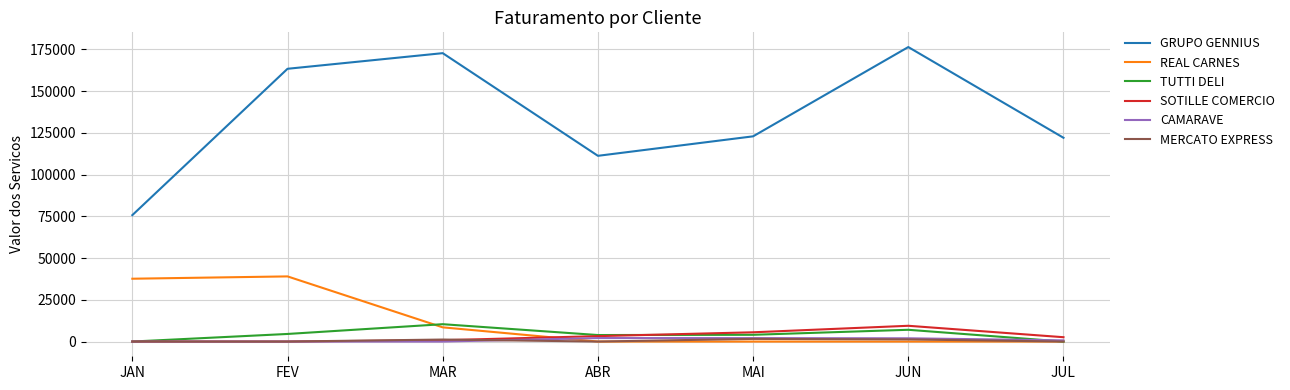

How many values in the MERCATO EXPRESS series exceed 0?

3